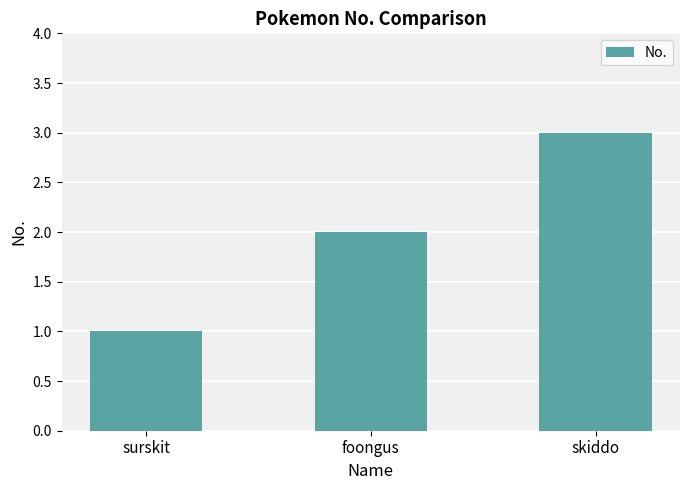

Reading left to right, extract all data points from this chart.

surskit=1	foongus=2	skiddo=3